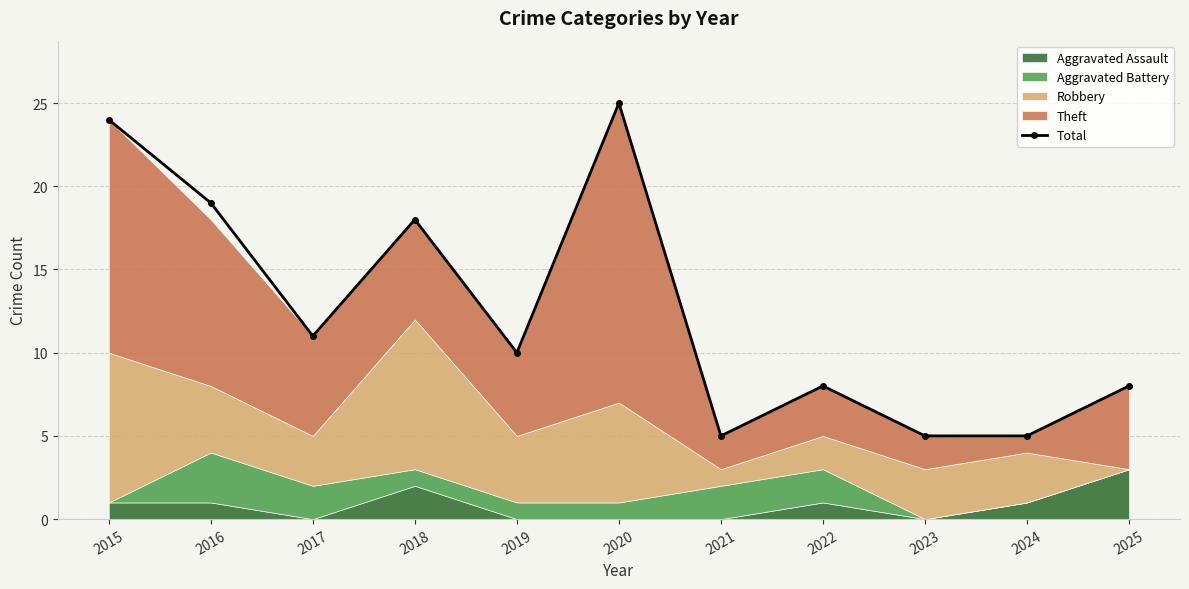

The chart shows a value of 28 at 2016. True or false?

False